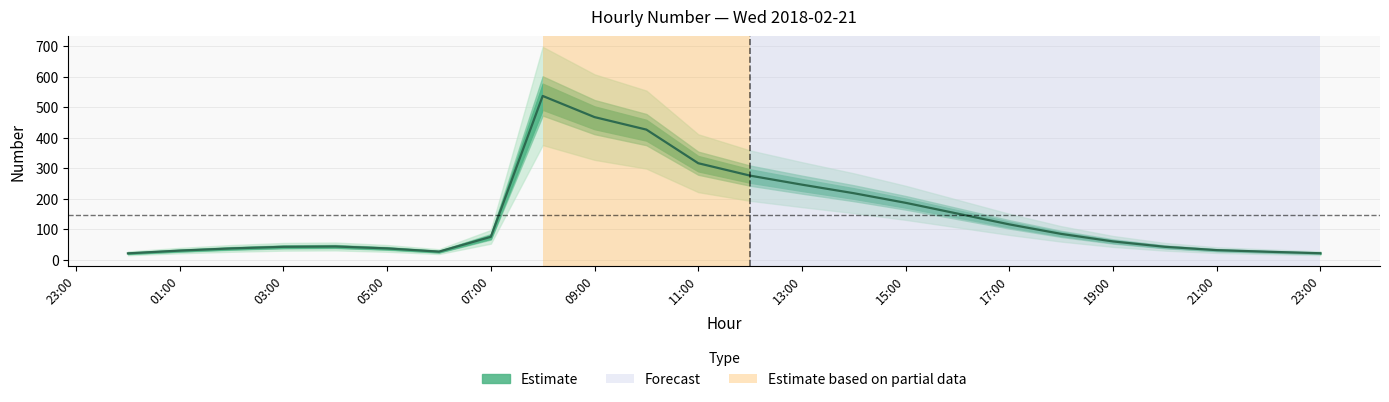

What is the sum of all values?

3512.5